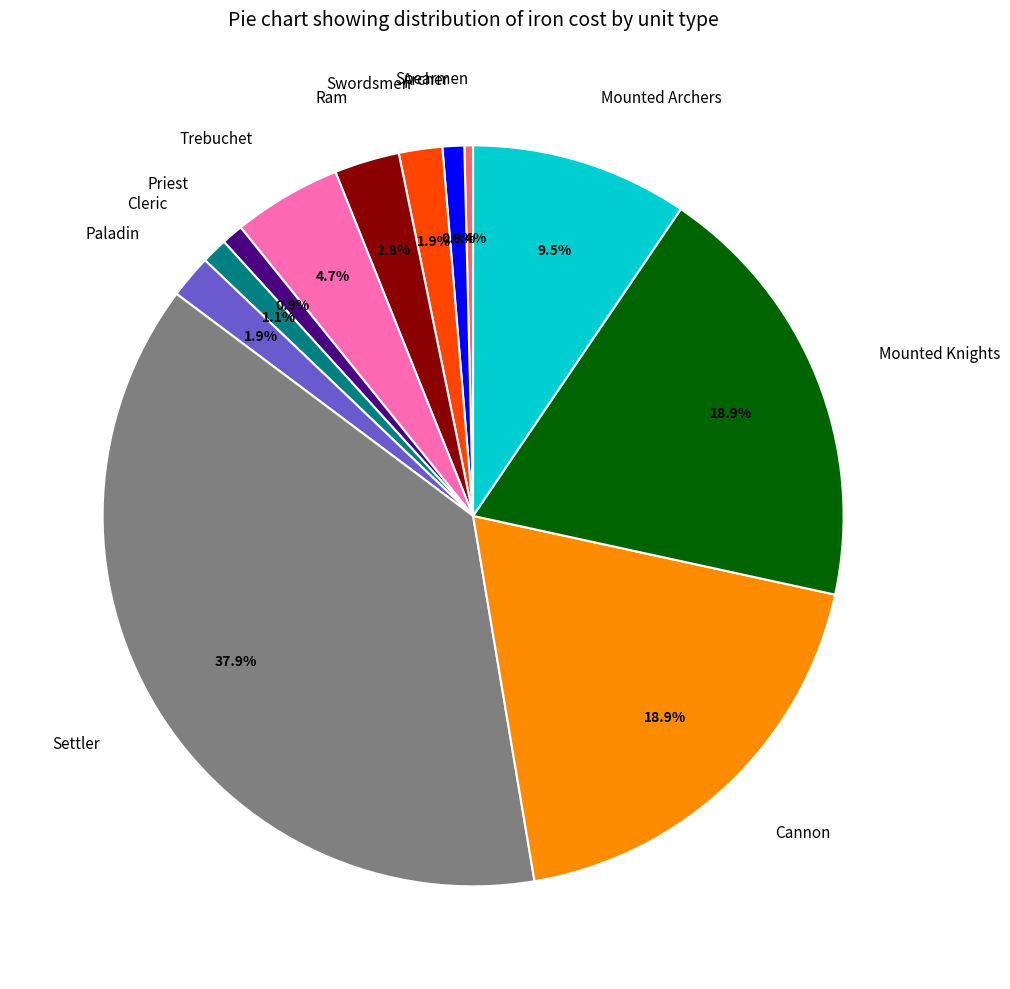

To the nearest percent, what is the average slice percentage?

8%